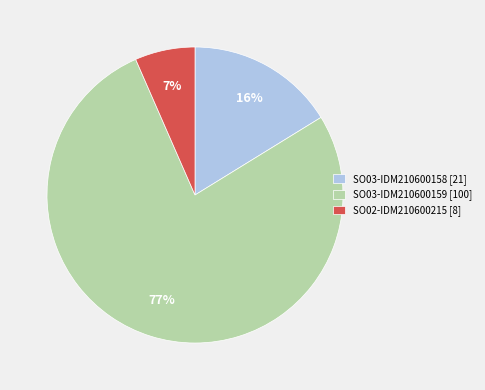

To the nearest percent, what is the average slice percentage?

33%